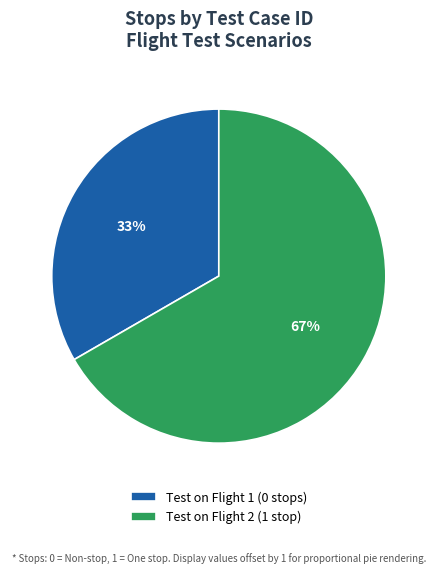

How many slices are in this pie chart?

2